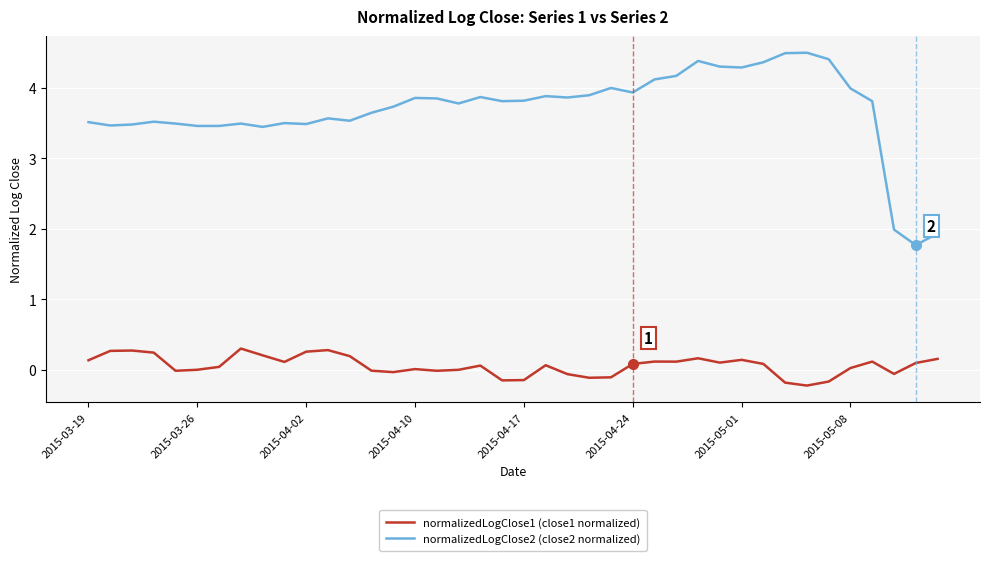

List the series in order of their overall mean, lowest first.

normalizedLogClose1 (close1 normalized), normalizedLogClose2 (close2 normalized)